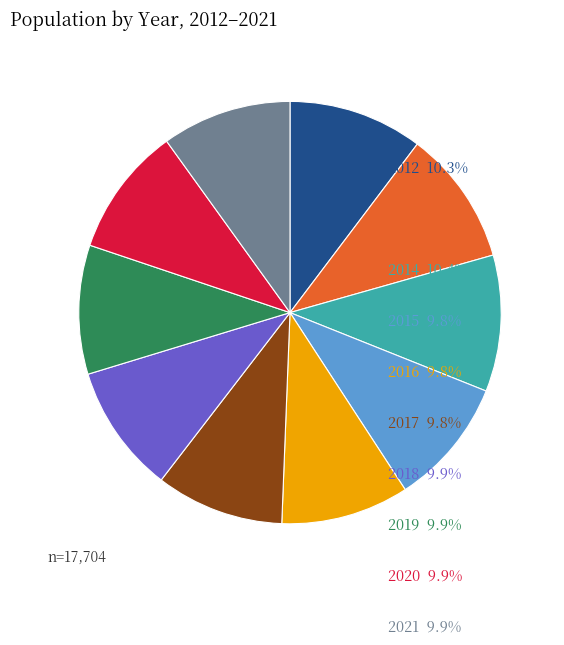

Is there any slice that represents more than half of the pie?

No